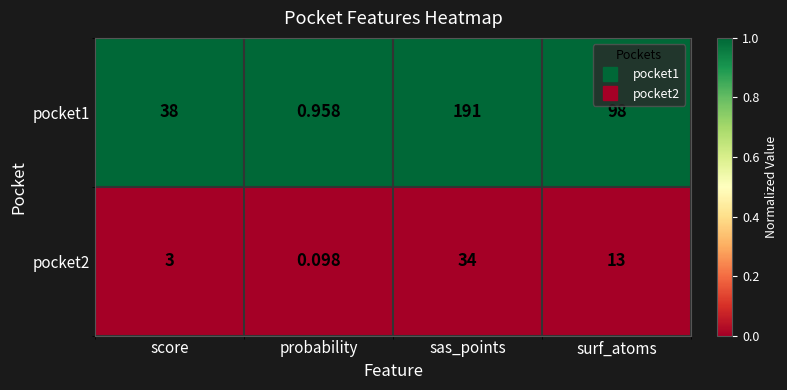

At sas_points, list the series in order from largest to smallest.

pocket1, pocket2